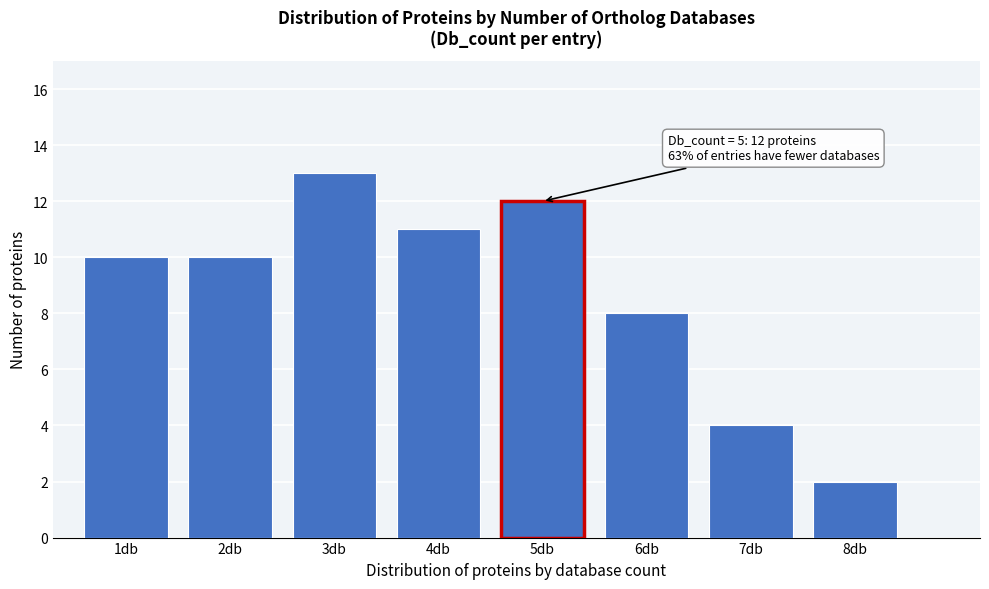

Which range on the x-axis has the tallest bar?

2.5 to 3.5